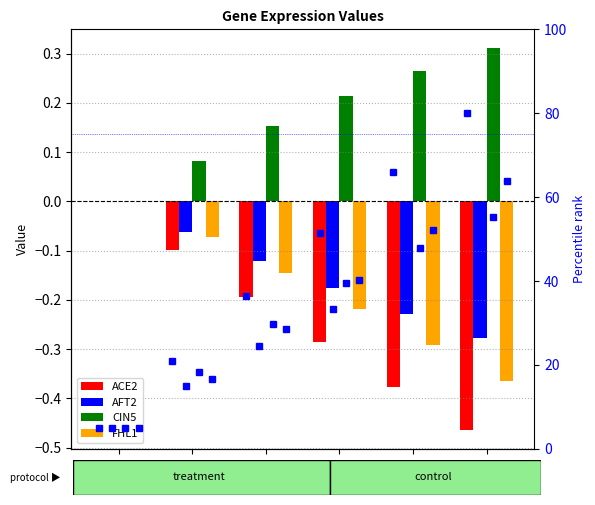

What is the difference between the maximum and second lowest values in the FHL1 series?

0.3